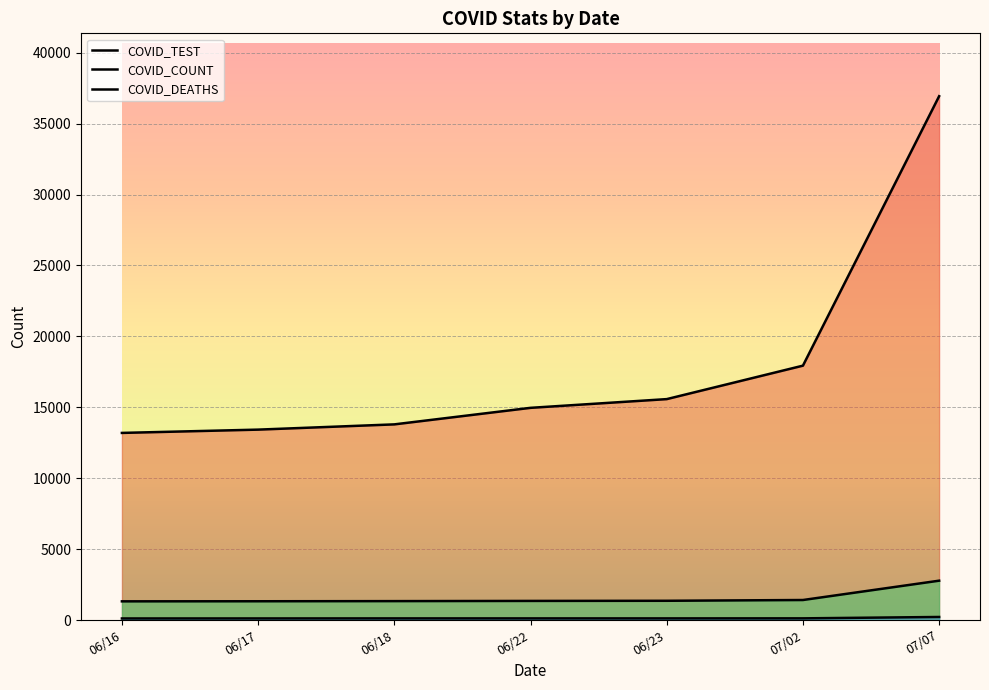

Count the number of categories in the chart.

7